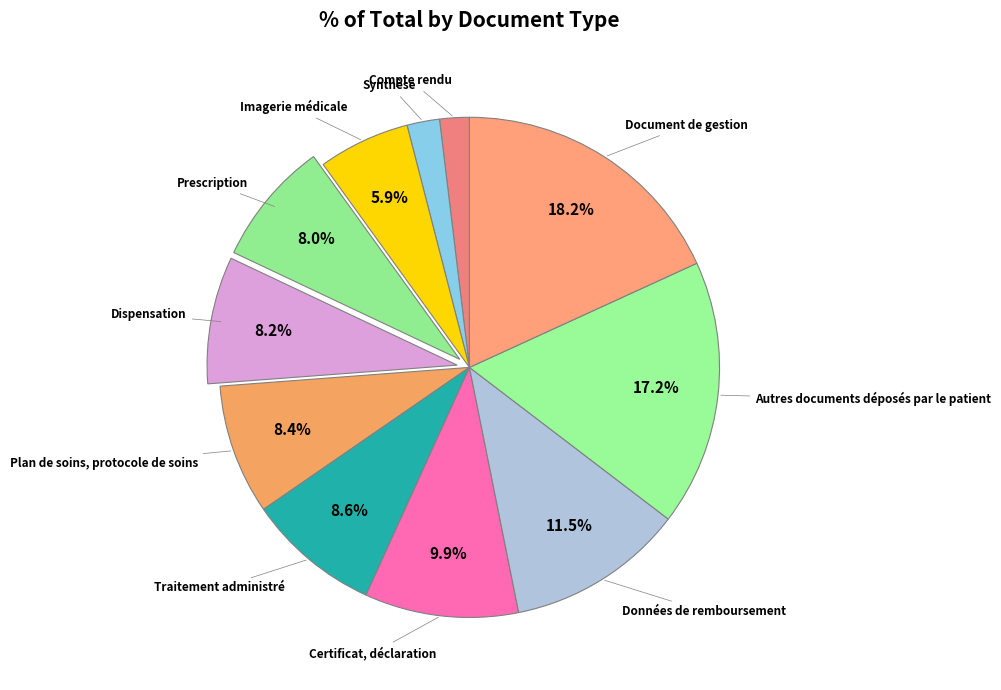

Is there a majority slice in this chart?

No